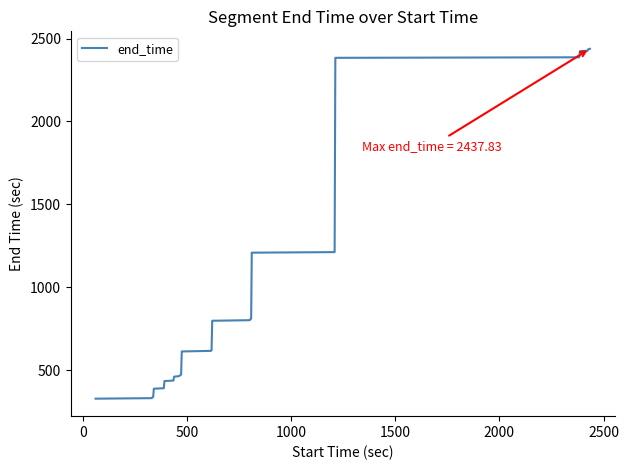

What is the maximum value shown in the chart?

2437.8